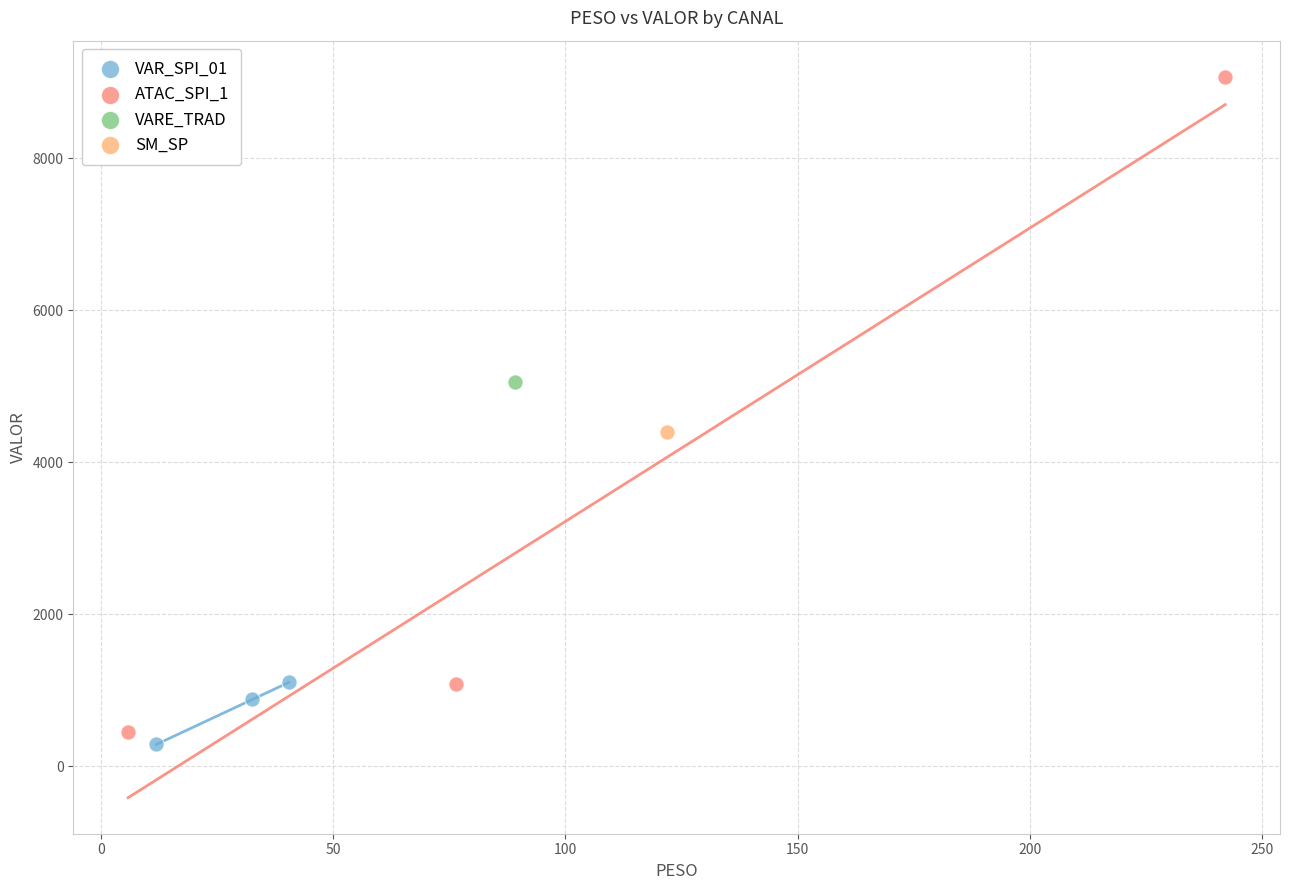

Which series reaches the minimum Y coordinate?

VAR_SPI_01